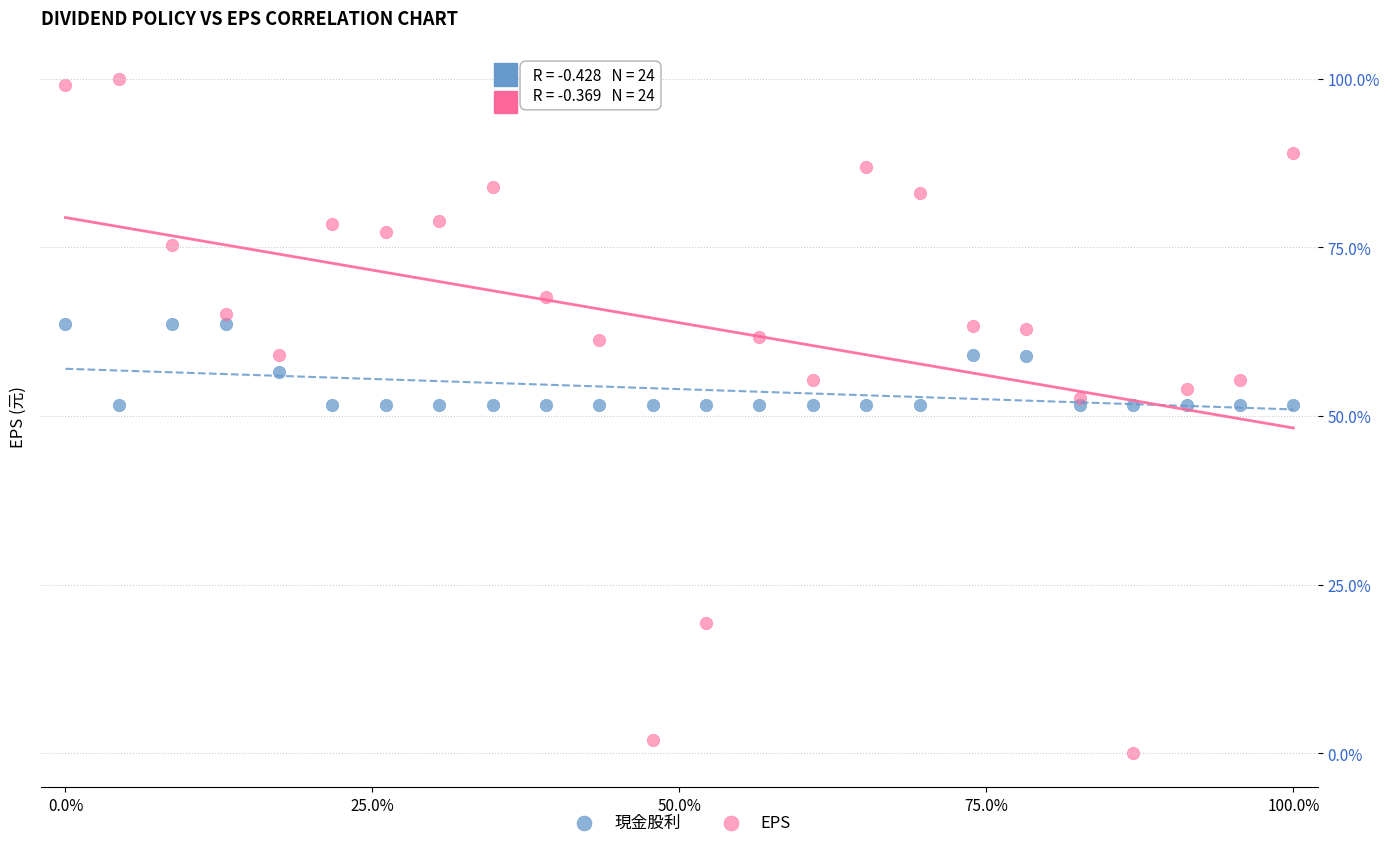

Which series has the largest Y range (max minus min)?

EPS